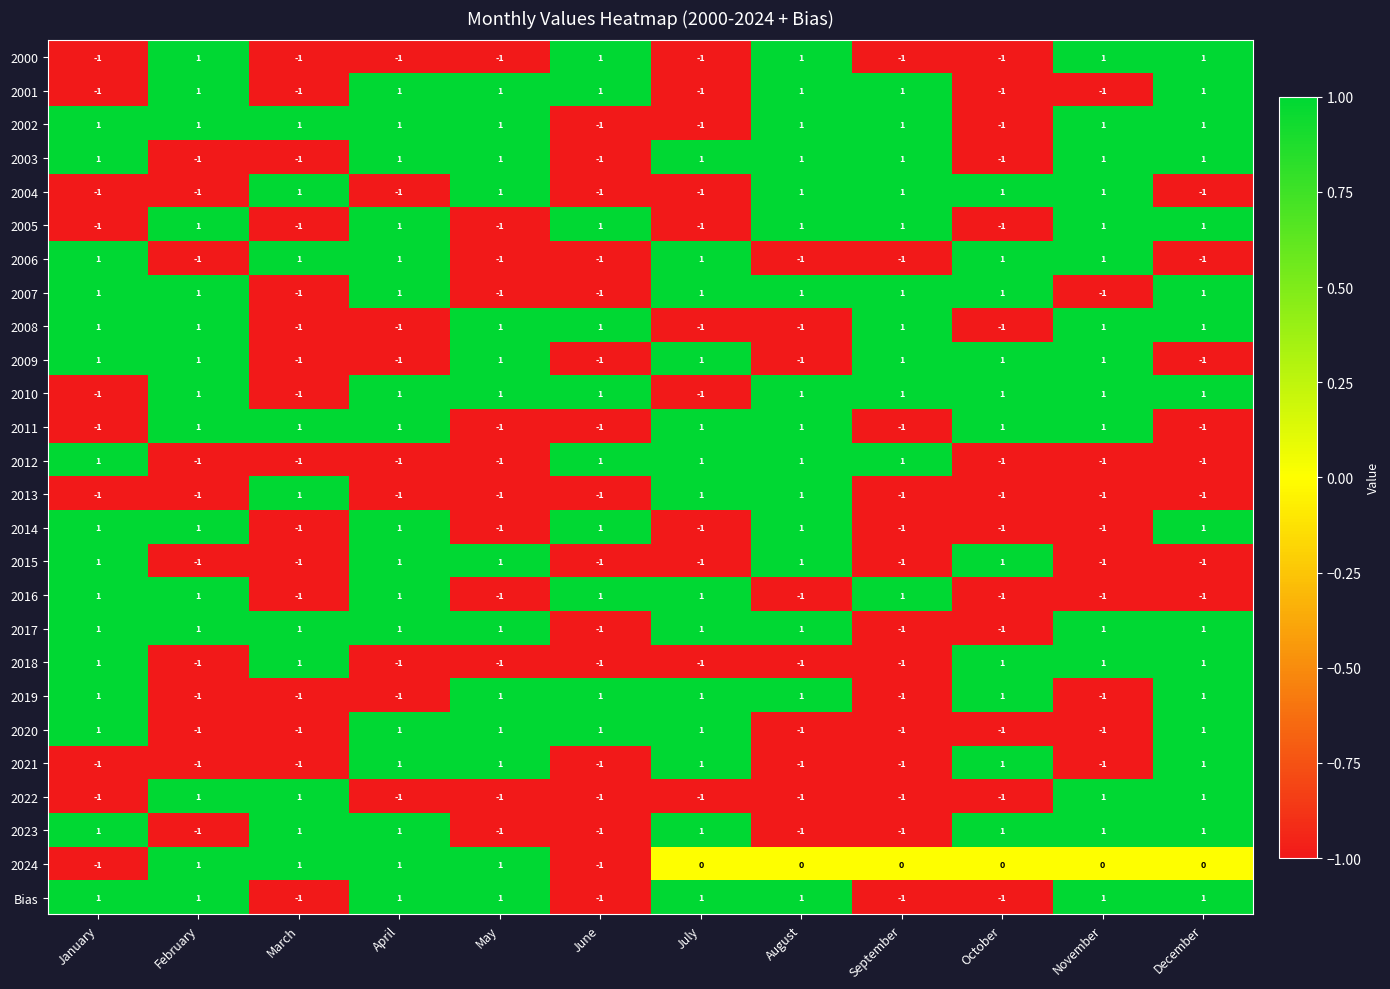

What is the total value across all series at December?

9